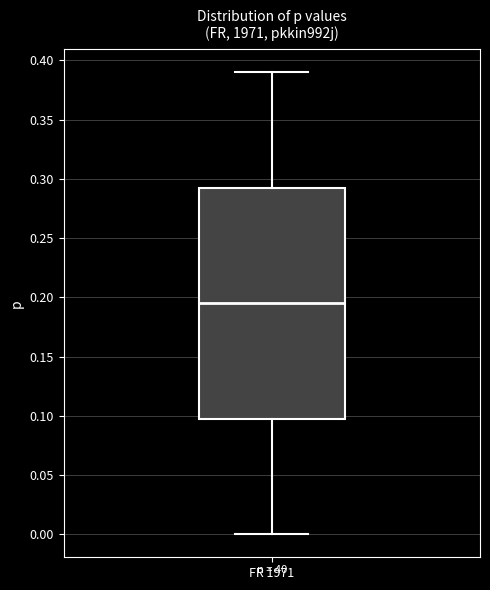

Read this box plot against the y-axis: the position of the median line, the range covered by the box, and the ends of both whiskers. The values are not printed on the chart, so give them approximately, as read against the axis.

median 0.195, box 0.100 to 0.295, whiskers 0.000 to 0.390